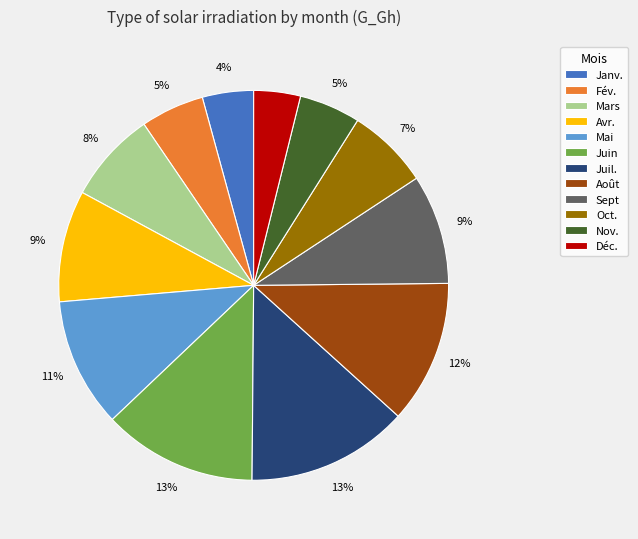

To the nearest percent, what is the combined percentage of Sept and Mars?

17%